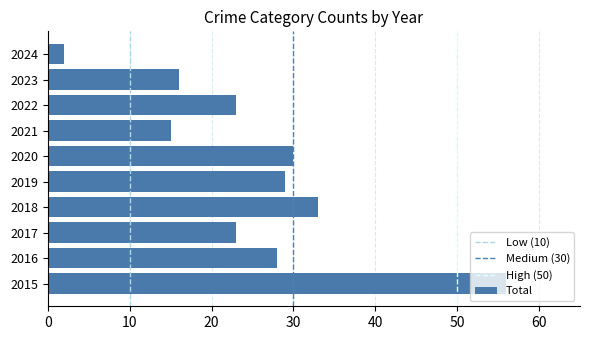

What is the difference between the second highest and minimum values?

31